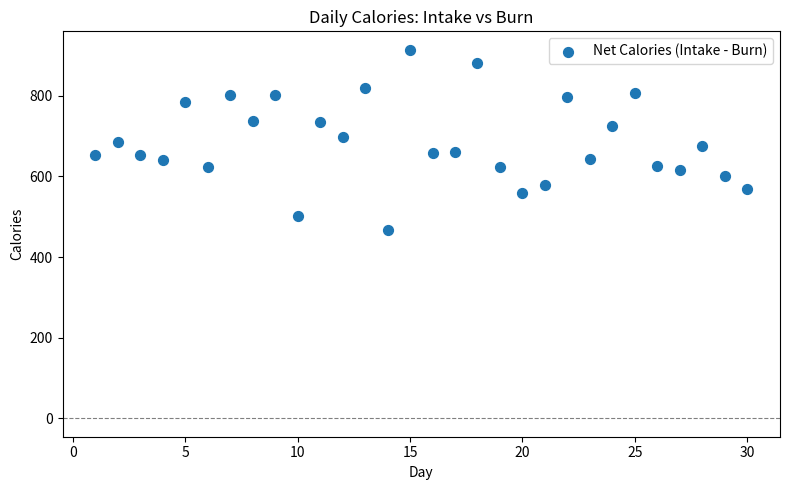

What is the range of Y values (max minus min)?

446